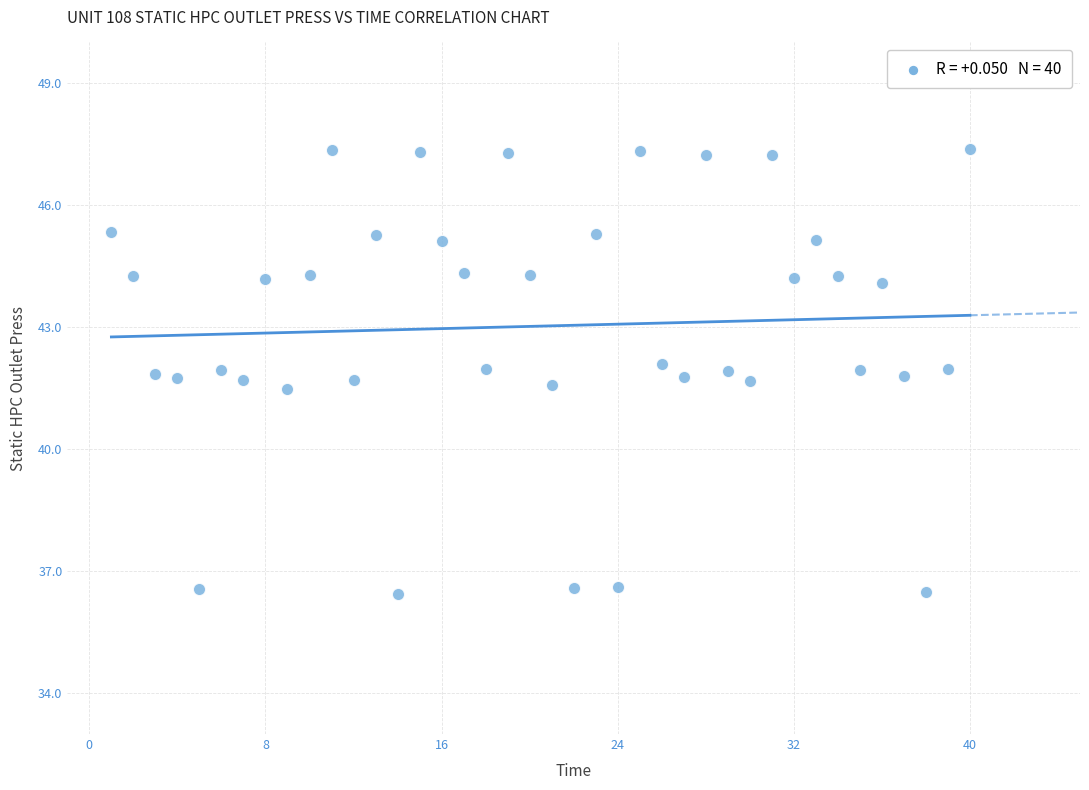

What is the range of Y values (max minus min)?

10.9